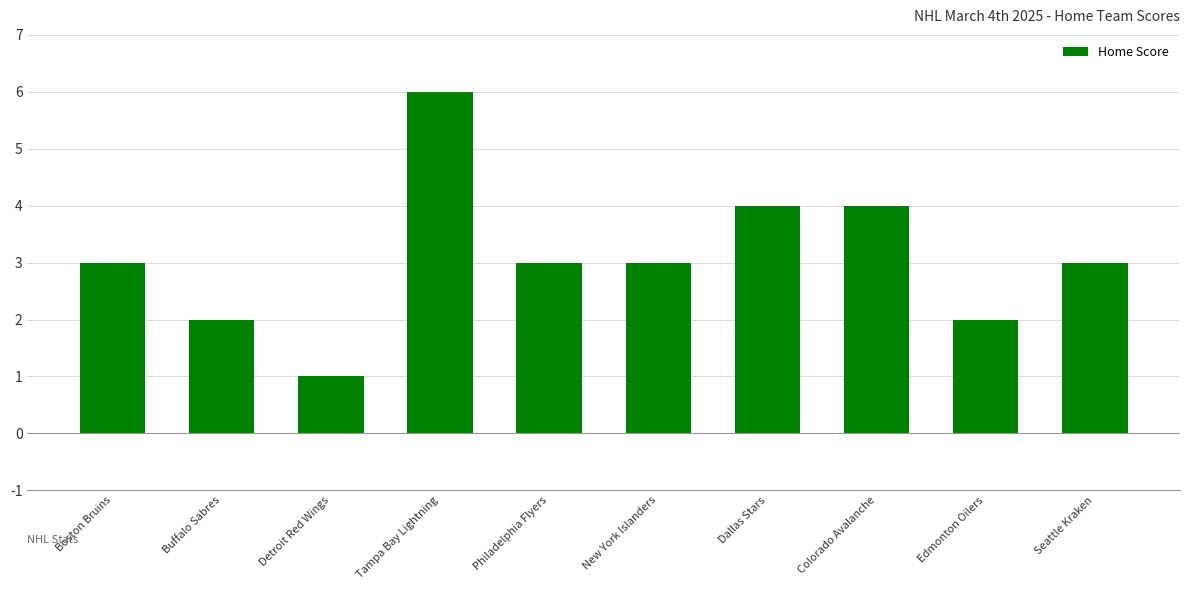

What is the change in value from New York Islanders to Dallas Stars?

+1